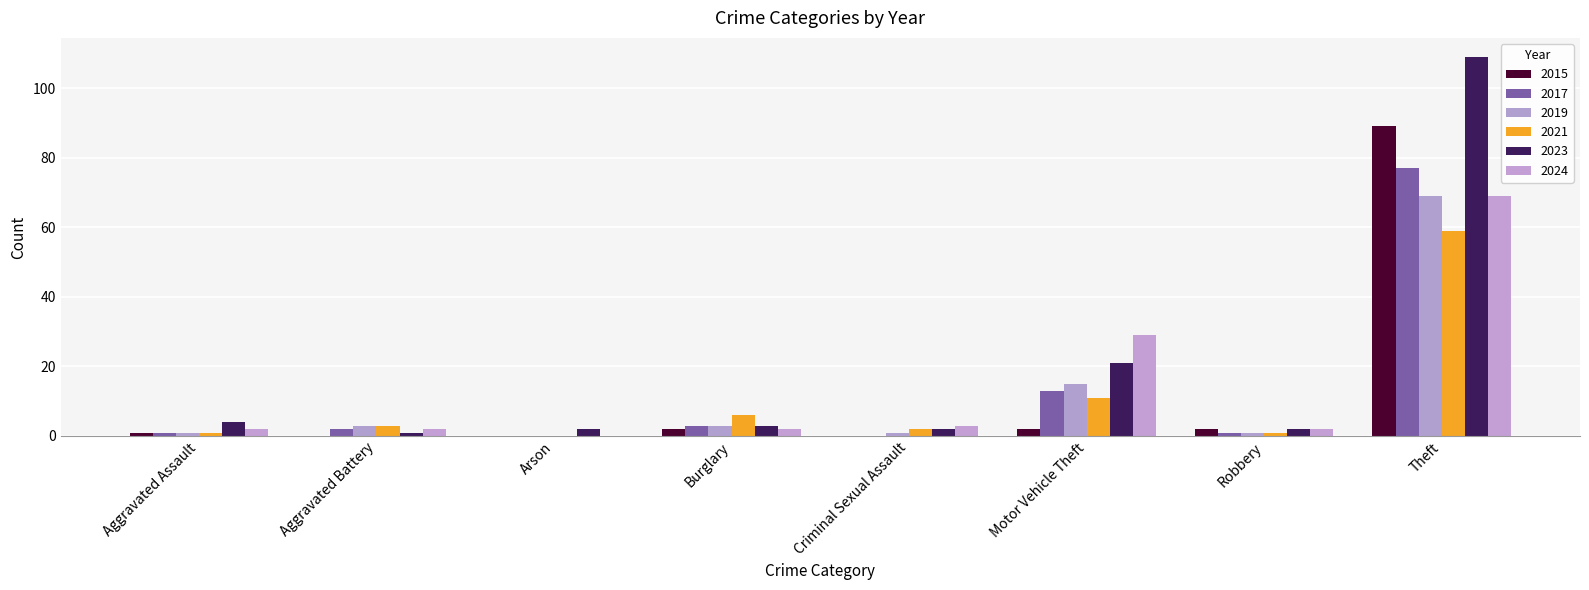

What position from the left is Aggravated Battery?

2